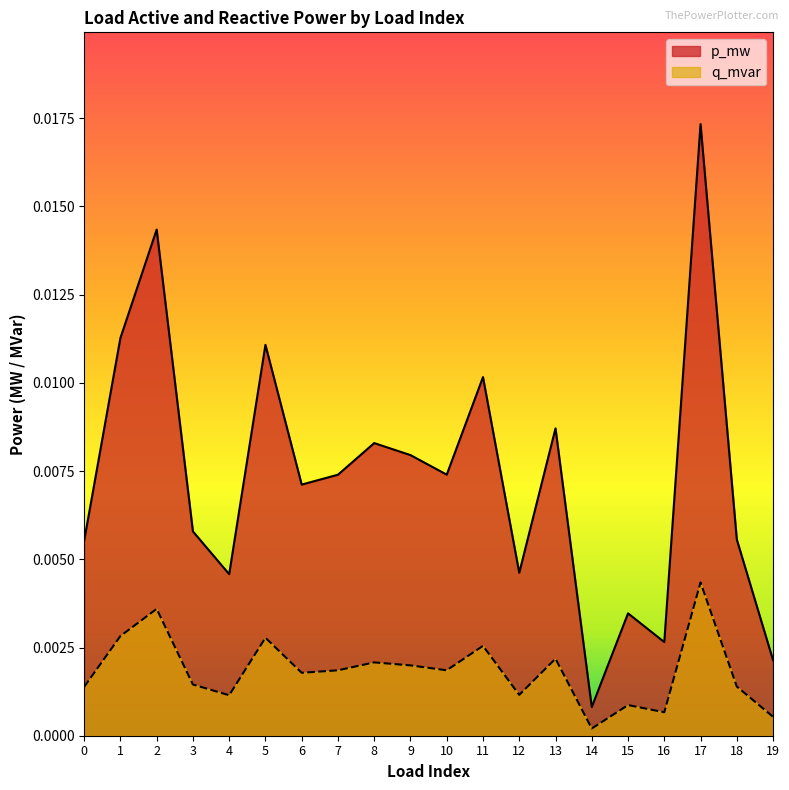

True or false: q_mvar and p_mw cross at least once.

False